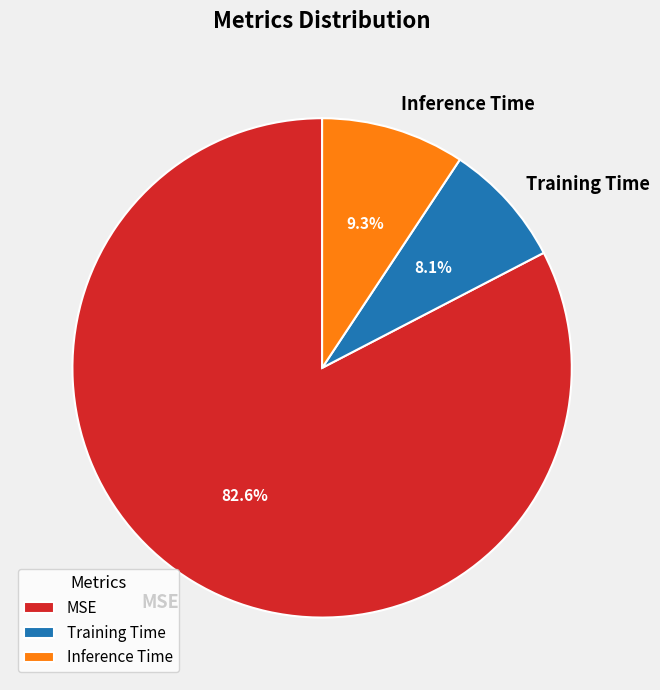

To the nearest percent, what percentage of the pie is MSE?

83%